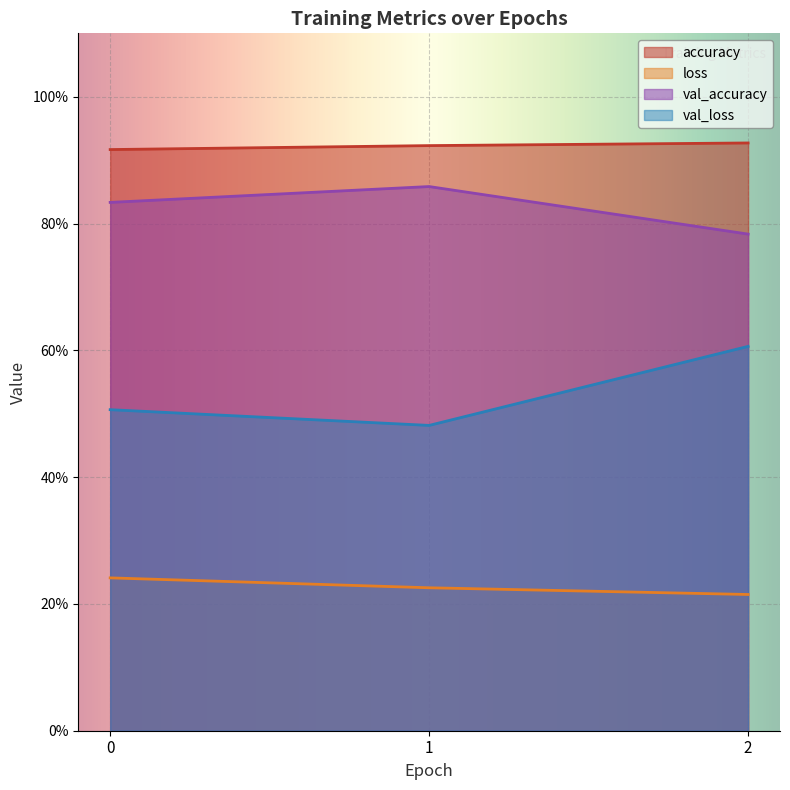

What is the value of the val_accuracy point at the 3rd from the left?

0.8